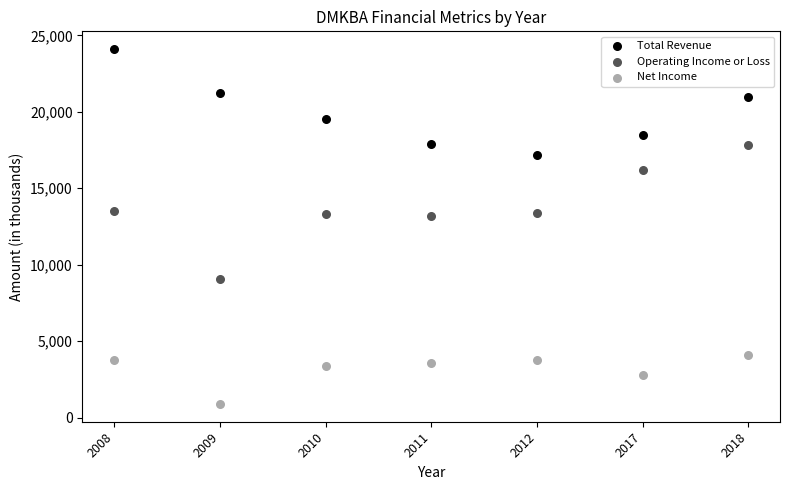

Which series reaches the minimum Y coordinate?

Net Income